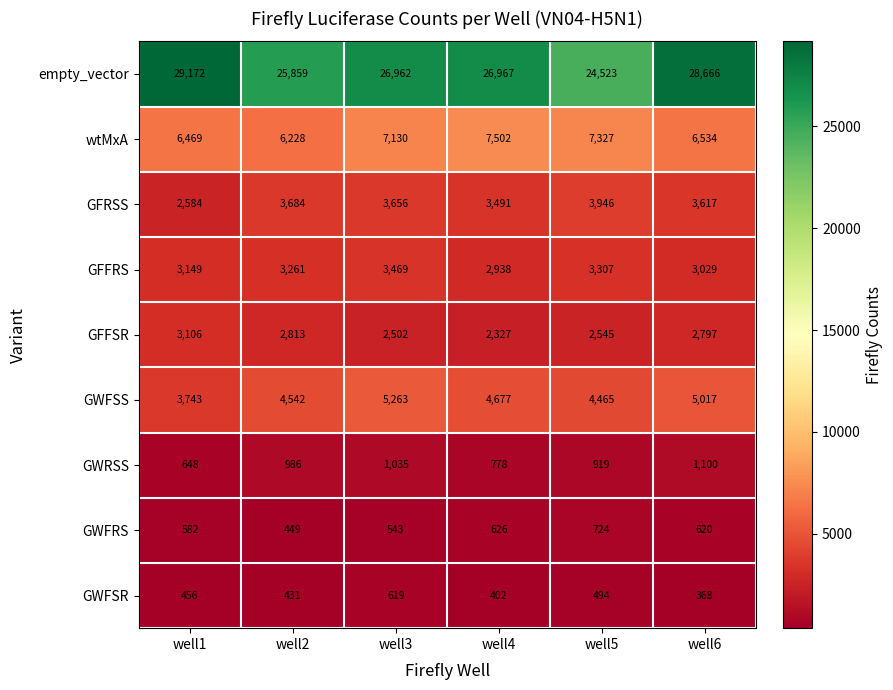

What is the spread (max minus min) of values at well2?

25428